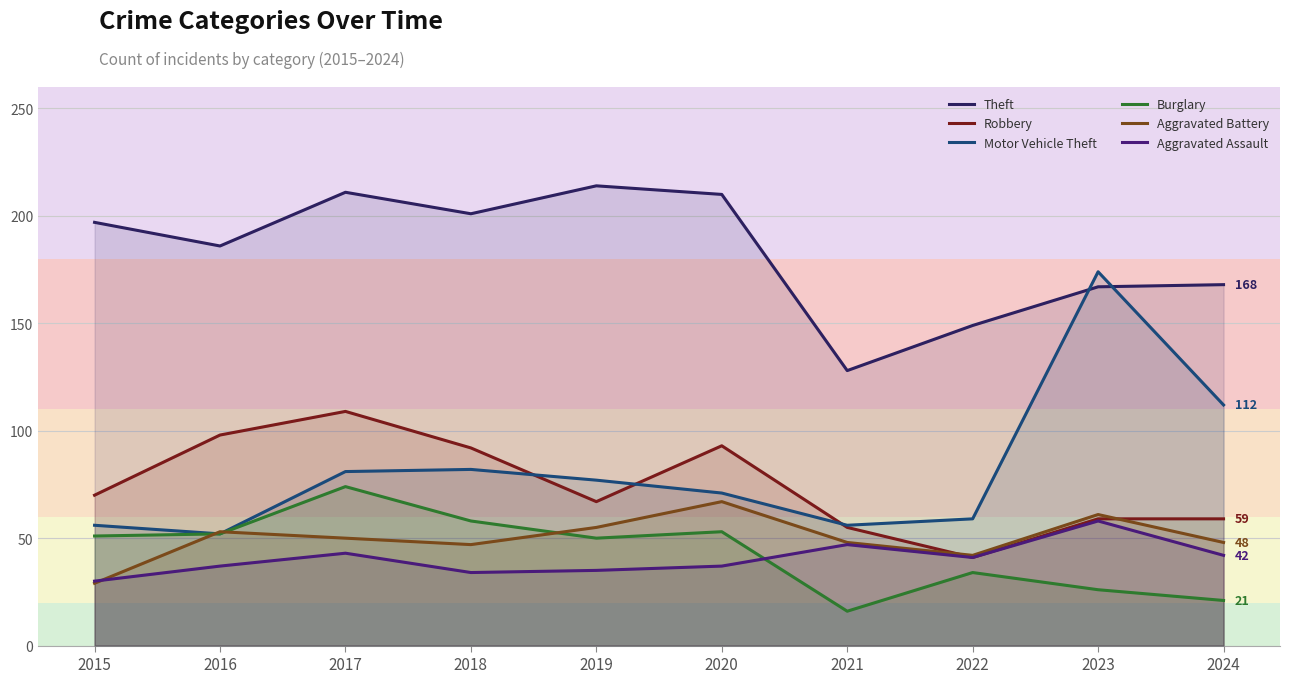

How many times do Burglary and Aggravated Assault cross each other?

1